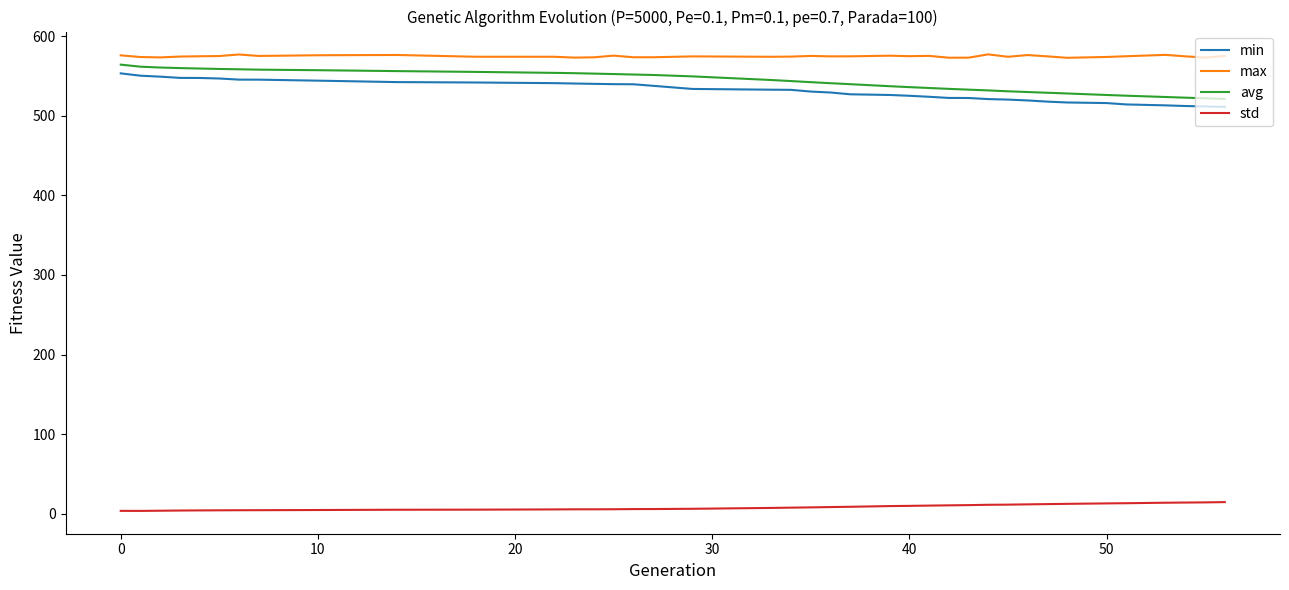

Count the number of categories in the chart.

39